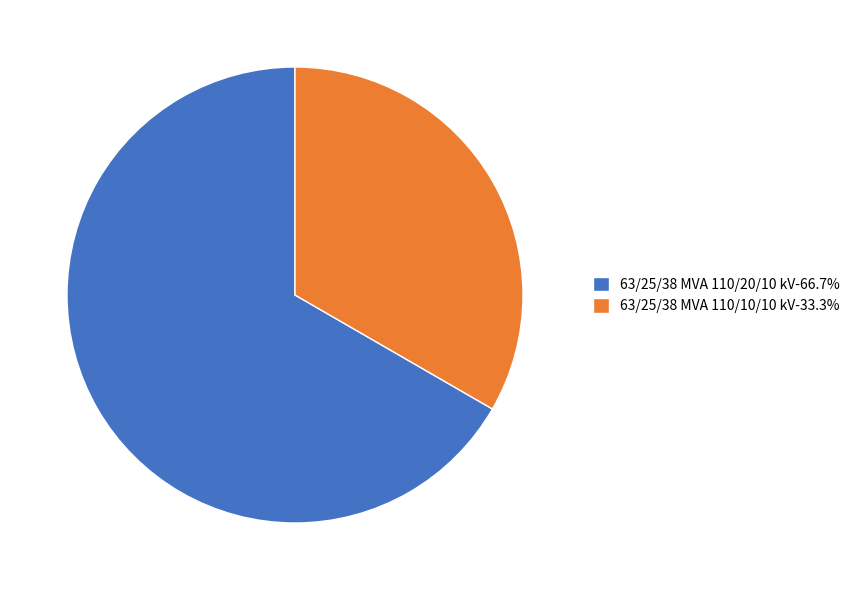

Does 63/25/38 MVA 110/10/10 kV-33.3% represent more than half of the total?

No